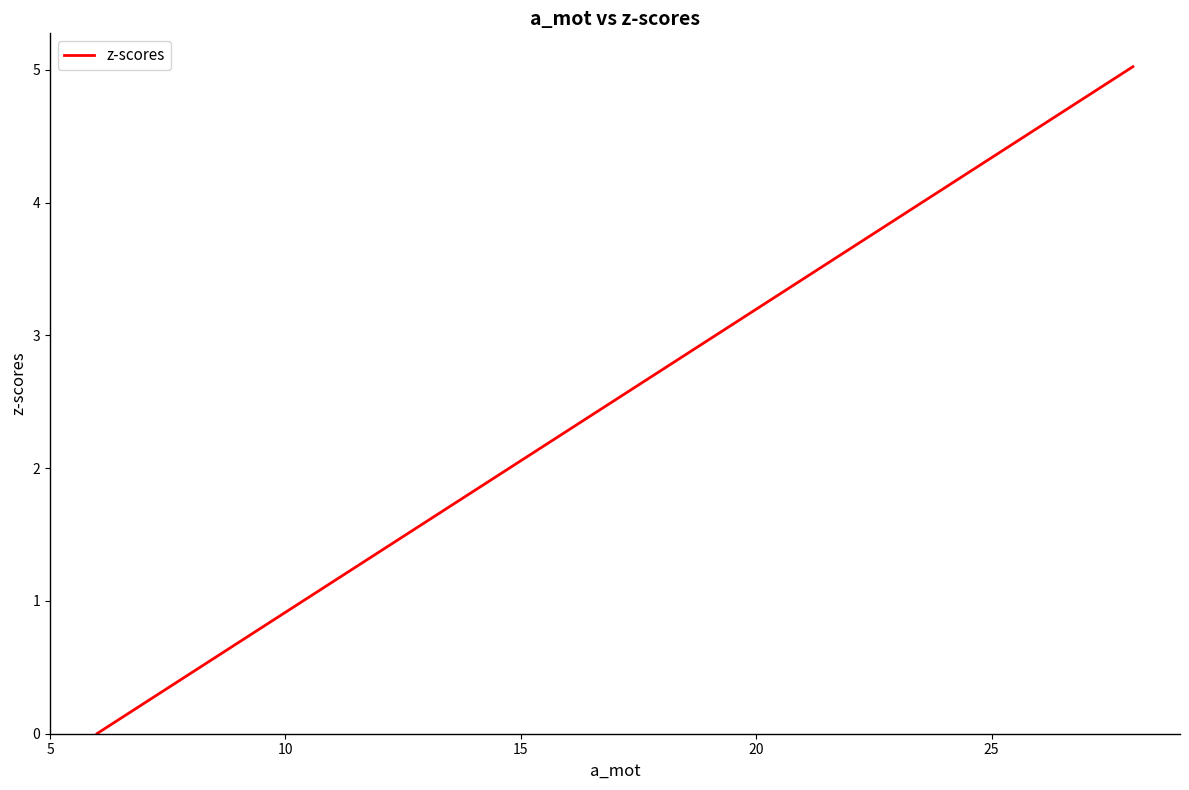

Does the chart have visible grid lines?

No